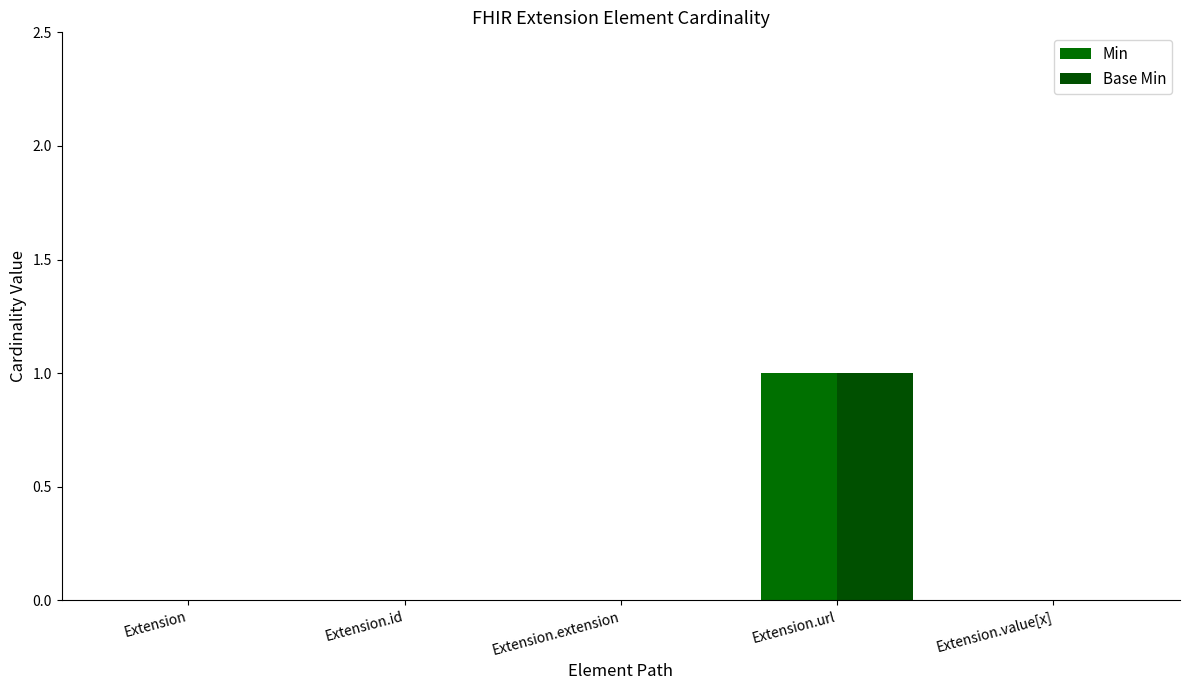

Is the value of Min at Extension.id greater than the value of Base Min at Extension?

No